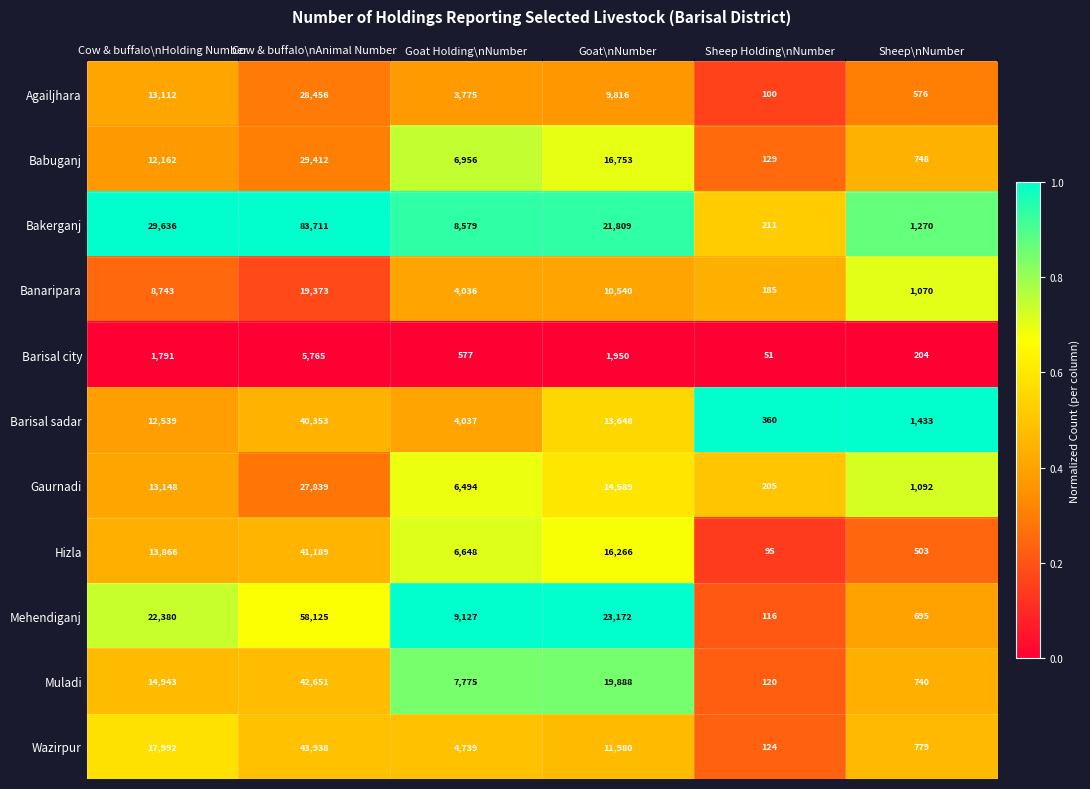

What is the average value of the Mehendiganj series?

18936